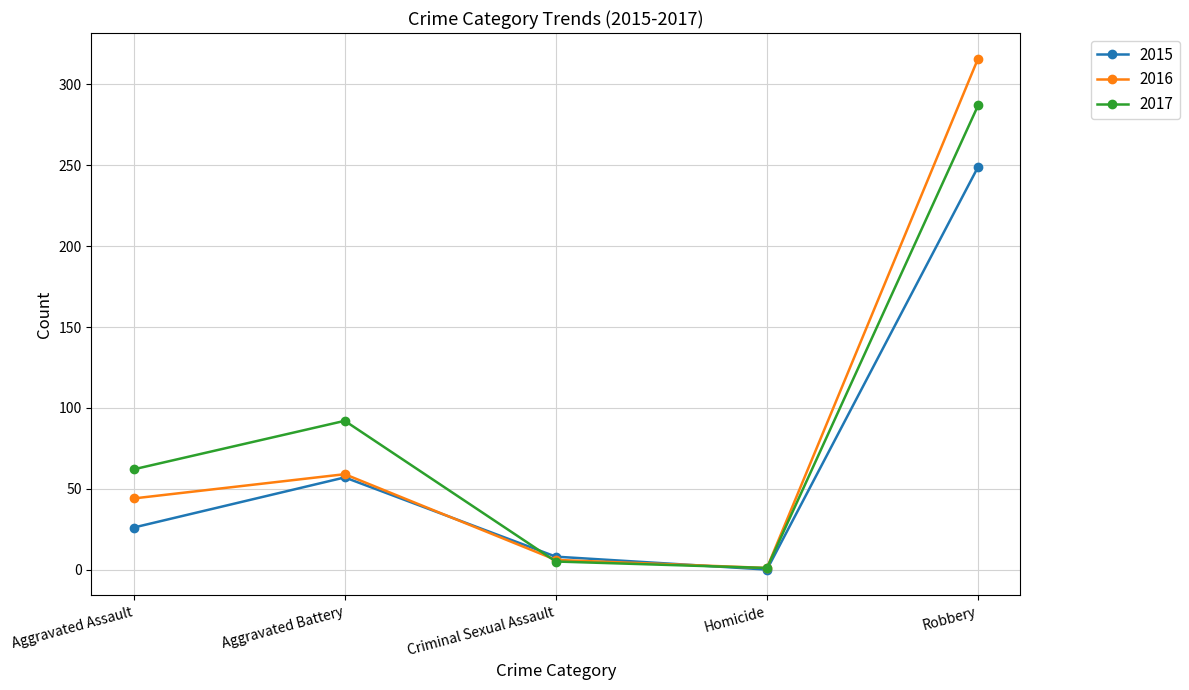

The value of 2016 at Robbery is 316. True or false?

True